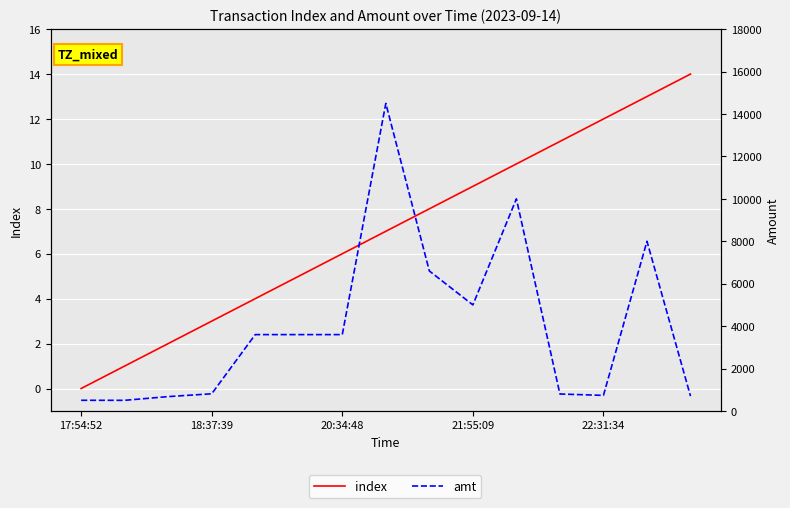

List the series in order of their peak value, lowest first.

index, amt